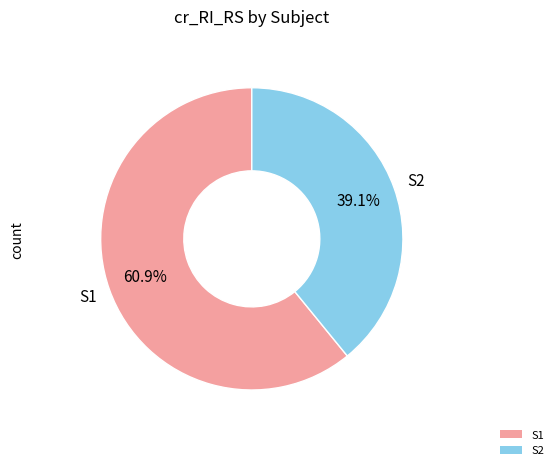

How many segments does this pie chart have?

2